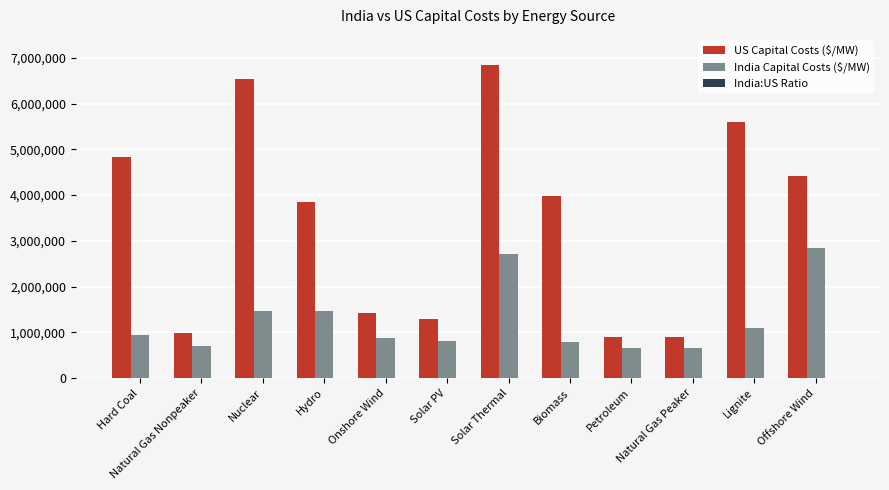

Which series has the widest spread of values?

US Capital Costs ($/MW)